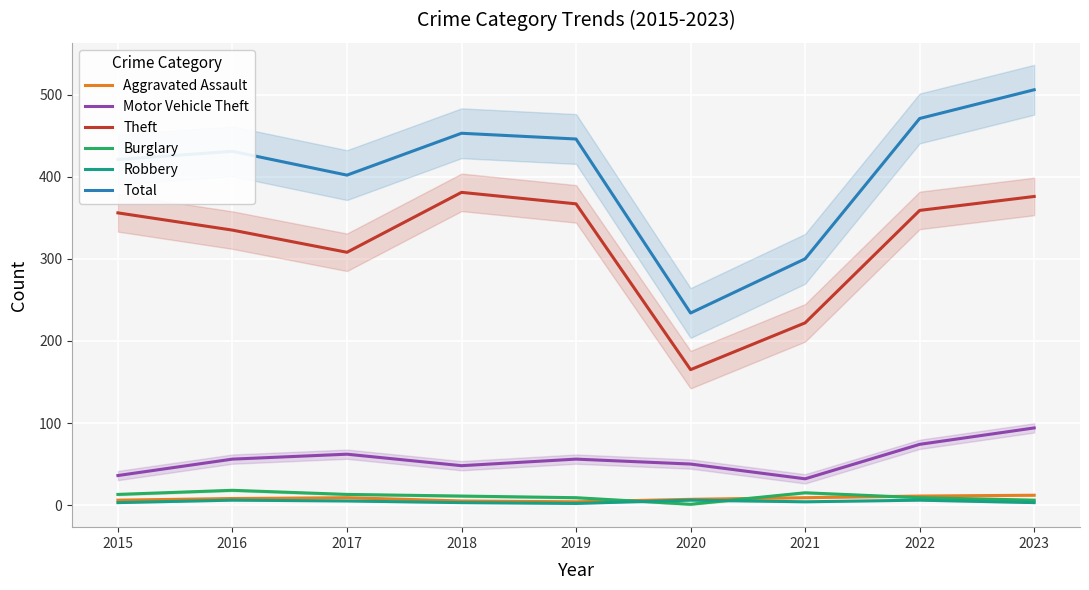

The Robbery series shows 3 at 2017. True or false?

False